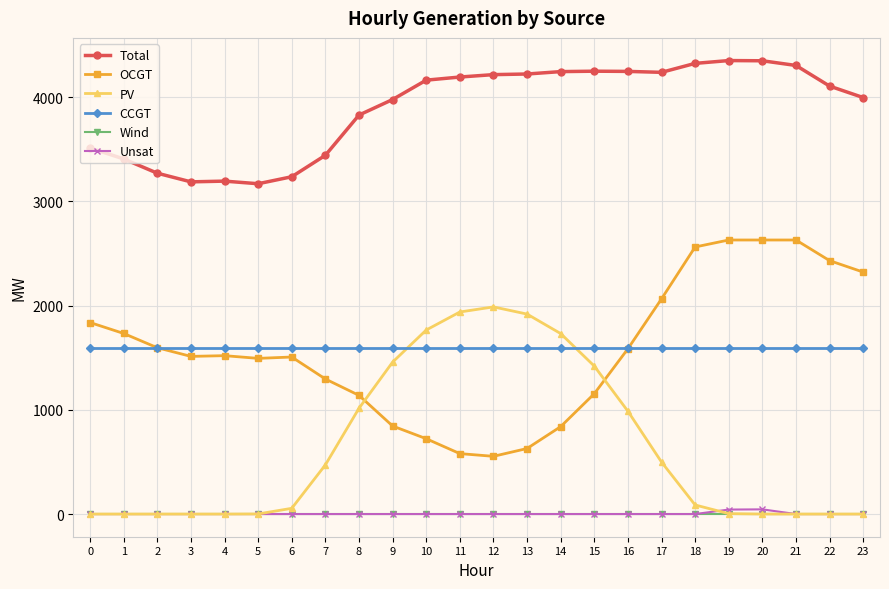

Is the value of PV at 3 greater than the value of Total at 7?

No